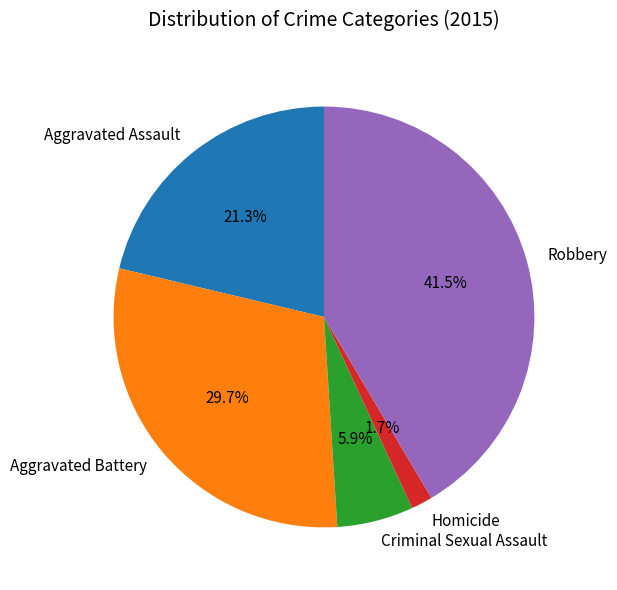

True or false: Aggravated Battery accounts for 30% of the total.

True